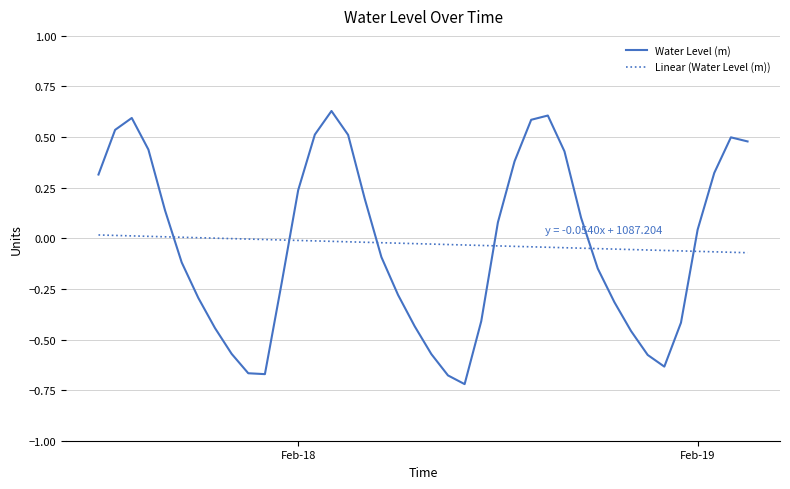

How many intersections are there between Linear (Water Level (m)) and Water Level (m)?

6